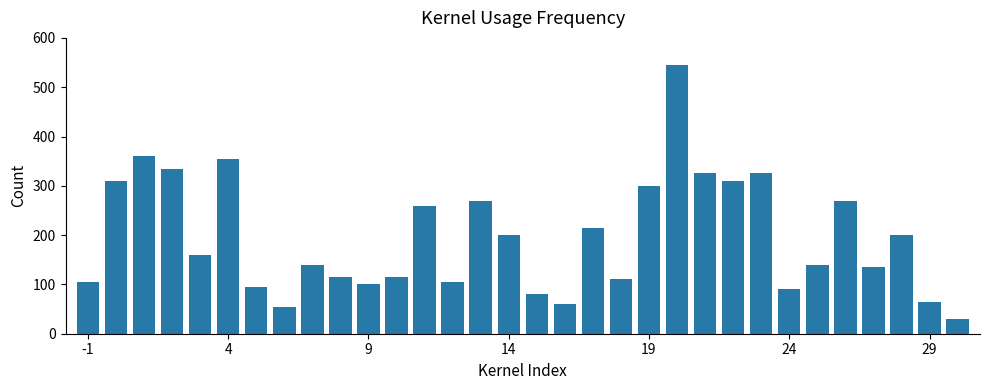

What is the greatest value displayed?

545